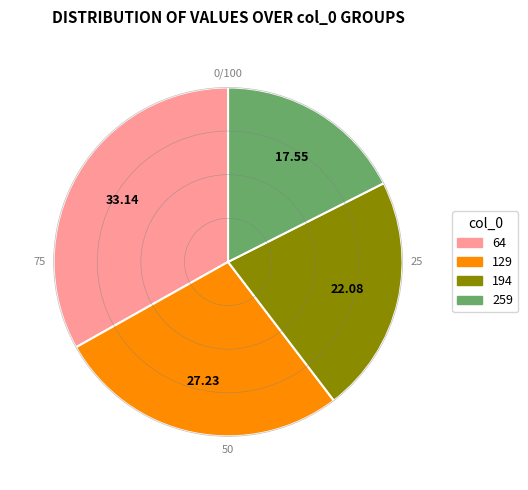

Combined, do 259 and 129 account for over 50%?

No